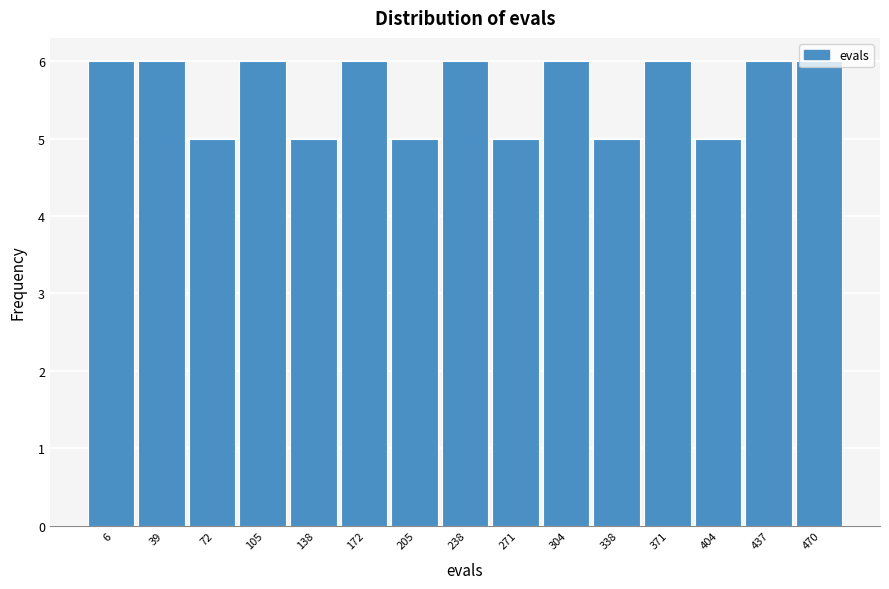

Approximately how many times larger is the value at 205 compared to 437?

0.8